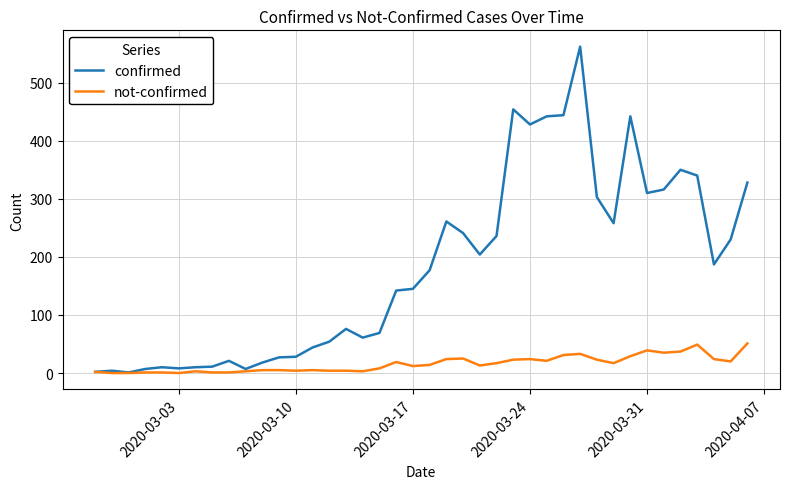

Does the chart display data point markers on the line(s)?

No